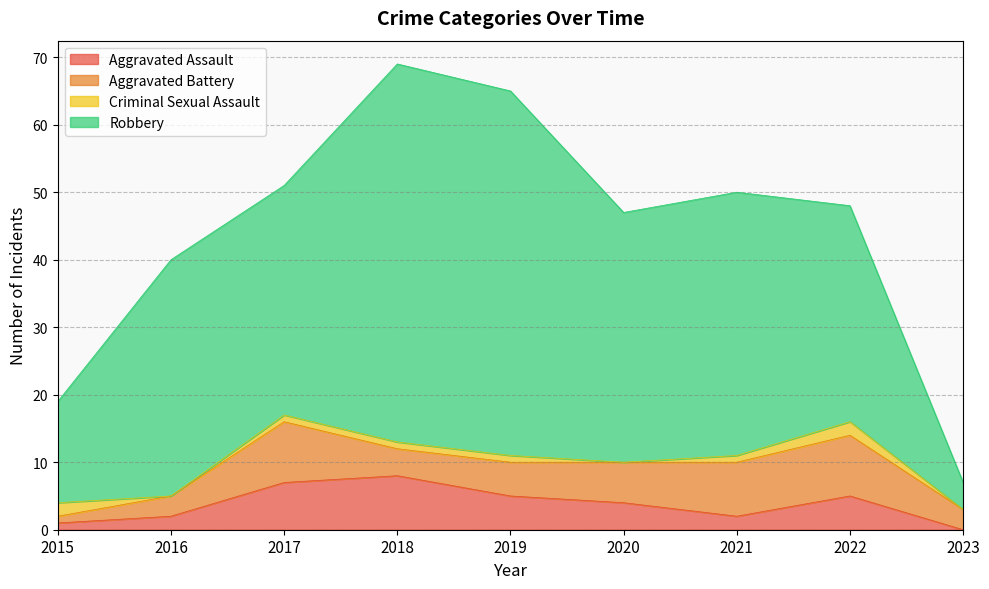

What is the approximate value of Robbery at 2020, to the nearest 10?

40